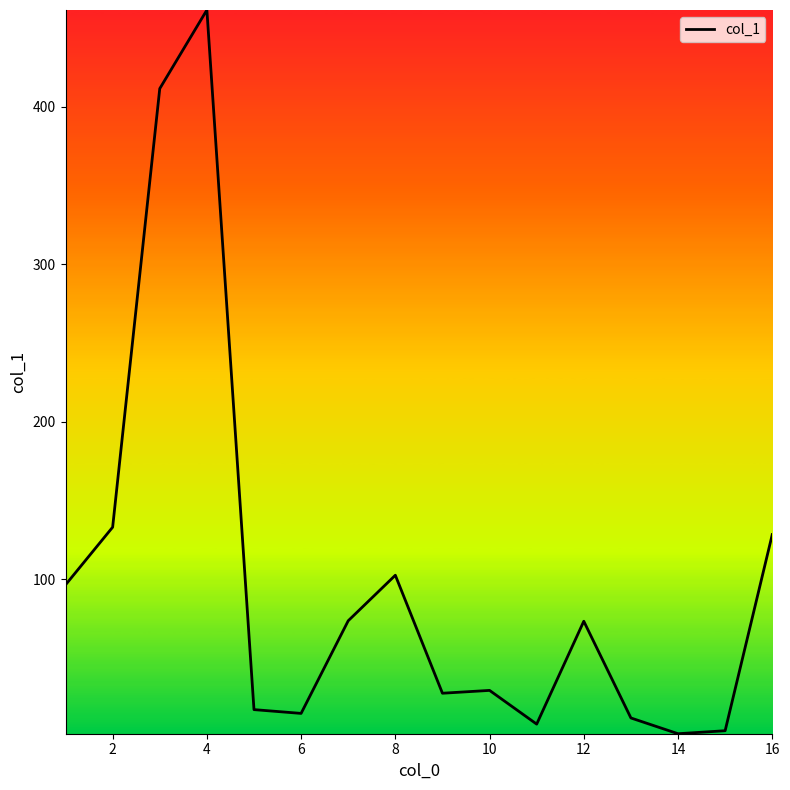

What is the difference between the maximum and minimum values?

459.4